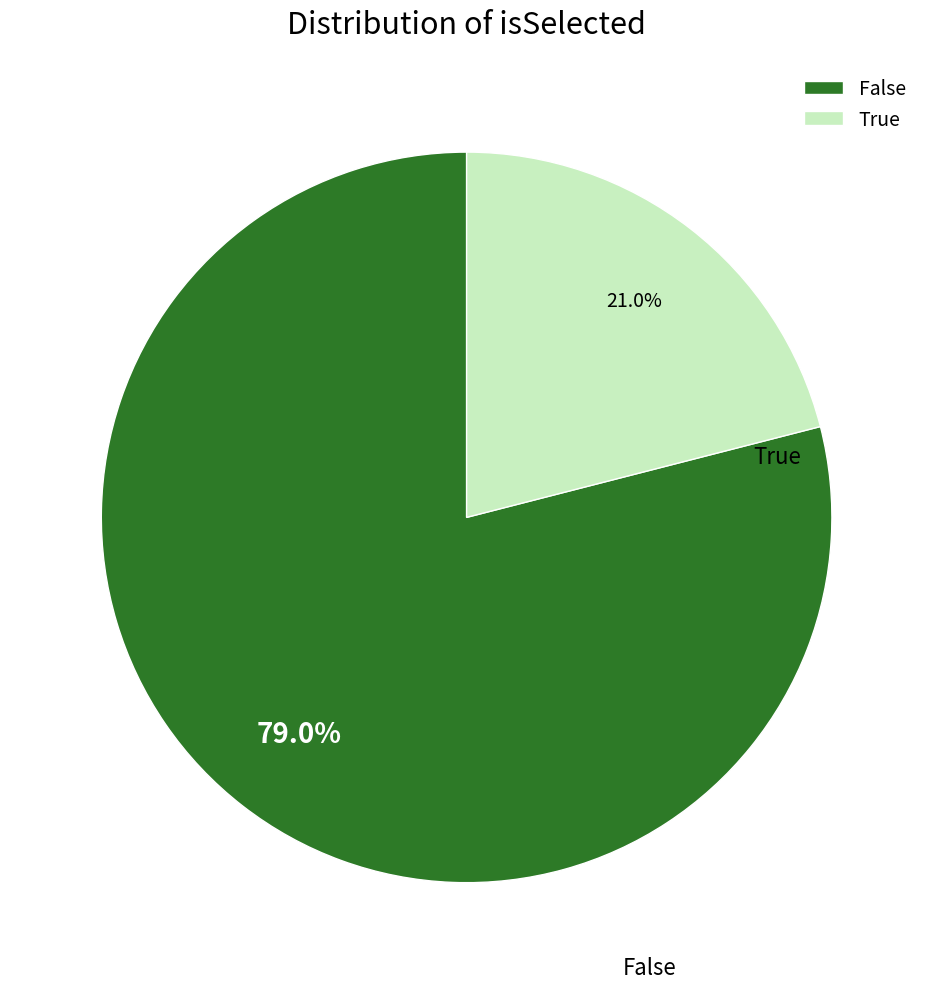

Combined, what portion of the pie is True and False?

100.0%